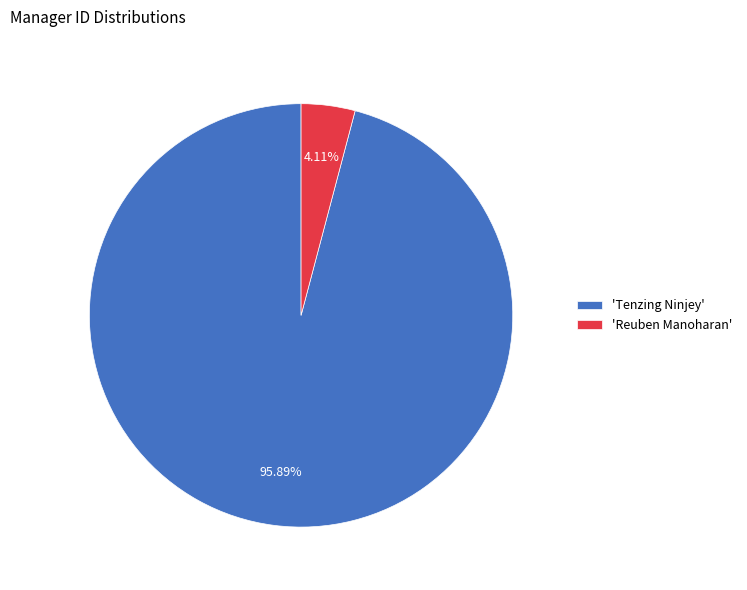

Is there any slice that represents more than half of the pie?

Yes